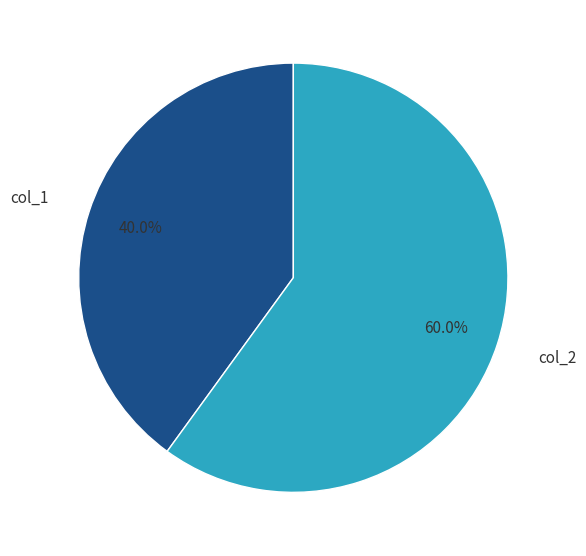

What percentage do col_2 and col_1 together represent?

100.0%